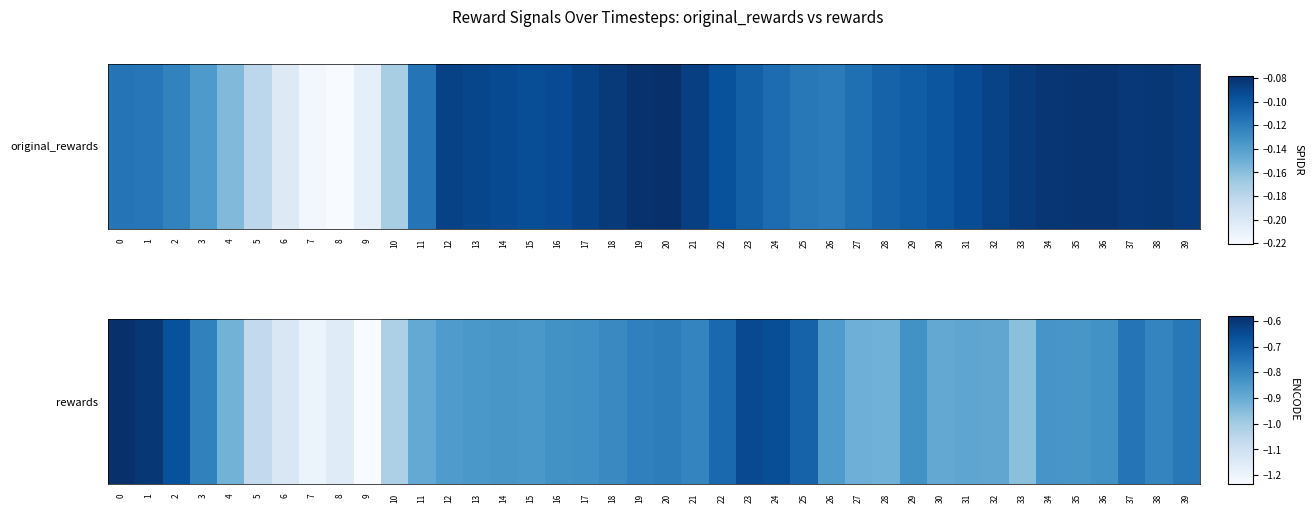

How many positive values are there?

39